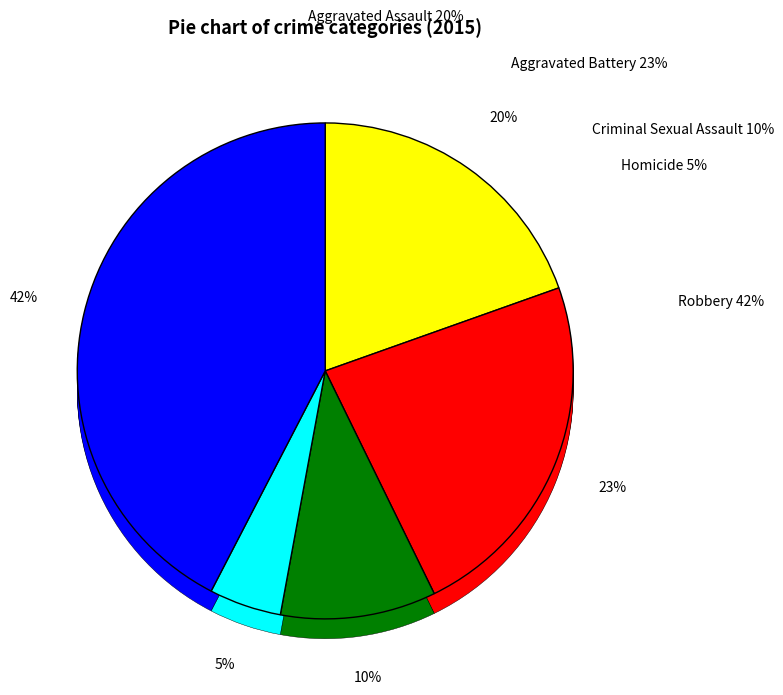

Between Aggravated Battery and Homicide, which is larger?

Aggravated Battery